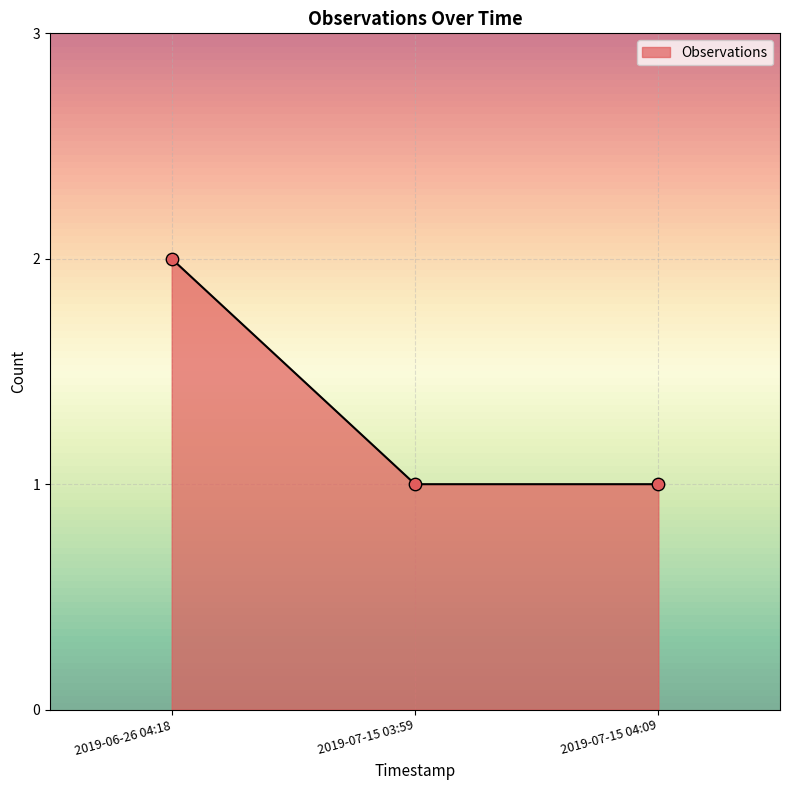

Between 2019-07-15 03:59 and 2019-06-26 04:18, which is larger?

2019-06-26 04:18